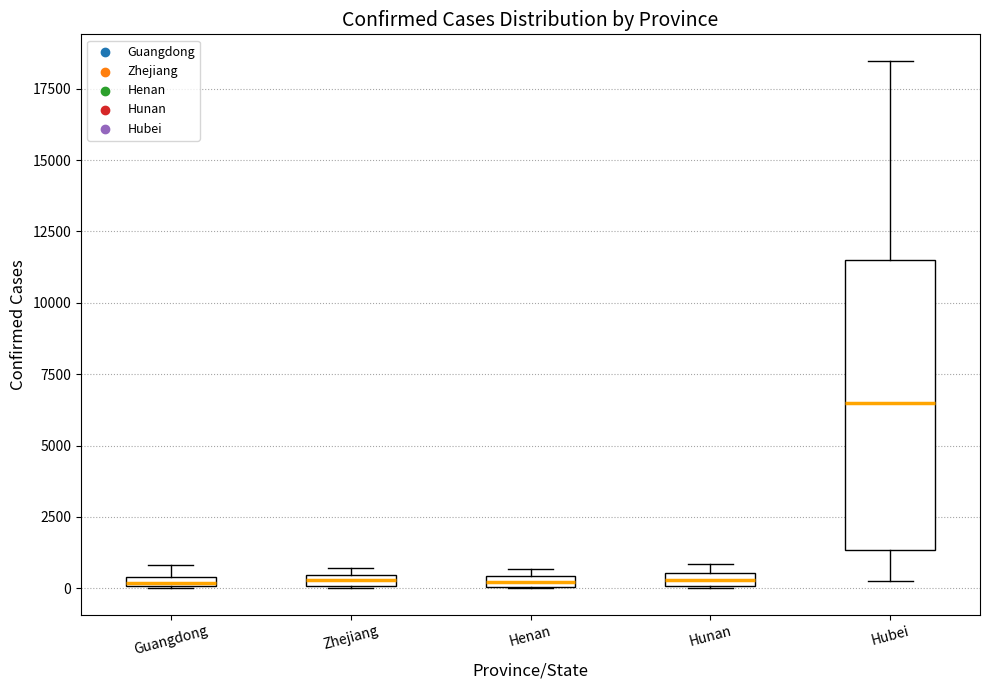

Which box is the tallest, from its lower edge to its upper edge?

Hubei